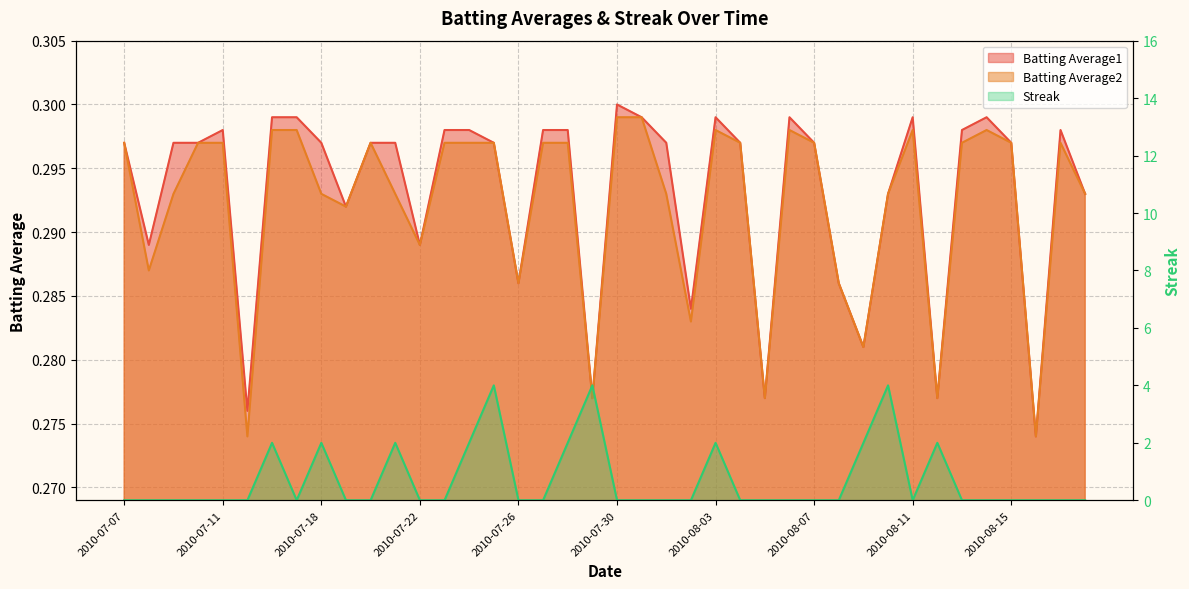

Reading left to right, transcribe all the data shown in this chart.

Batting Average1: 0.3	0.3	0.3	0.3	0.3	0.3	0.3	0.3	0.3	0.3	0.3	0.3	0.3	0.3	0.3	0.3	0.3	0.3	0.3	0.3	0.3	0.3	0.3	0.3	0.3	0.3	0.3	0.3	0.3	0.3	0.3	0.3	0.3	0.3	0.3	0.3	0.3	0.3	0.3	0.3
Batting Average2: 0.3	0.3	0.3	0.3	0.3	0.3	0.3	0.3	0.3	0.3	0.3	0.3	0.3	0.3	0.3	0.3	0.3	0.3	0.3	0.3	0.3	0.3	0.3	0.3	0.3	0.3	0.3	0.3	0.3	0.3	0.3	0.3	0.3	0.3	0.3	0.3	0.3	0.3	0.3	0.3
Streak: 0.0	0.0	0.0	0.0	0.0	0.0	2.0	0.0	2.0	0.0	0.0	2.0	0.0	0.0	2.0	4.0	0.0	0.0	2.0	4.0	0.0	0.0	0.0	0.0	2.0	0.0	0.0	0.0	0.0	0.0	2.0	4.0	0.0	2.0	0.0	0.0	0.0	0.0	0.0	0.0